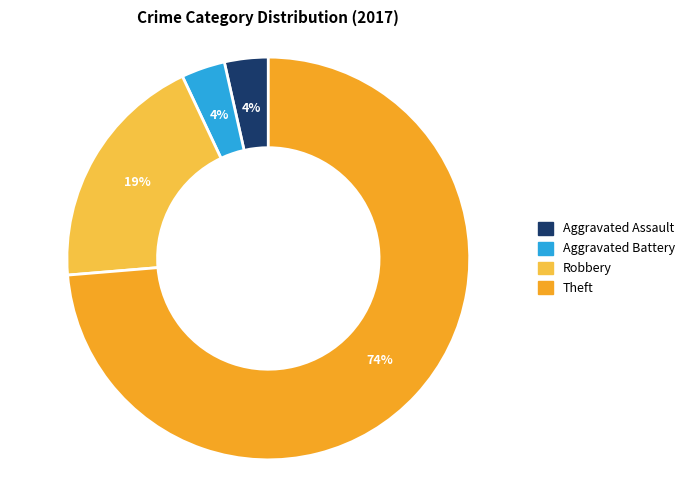

To the nearest percent, what is the average slice percentage?

25%